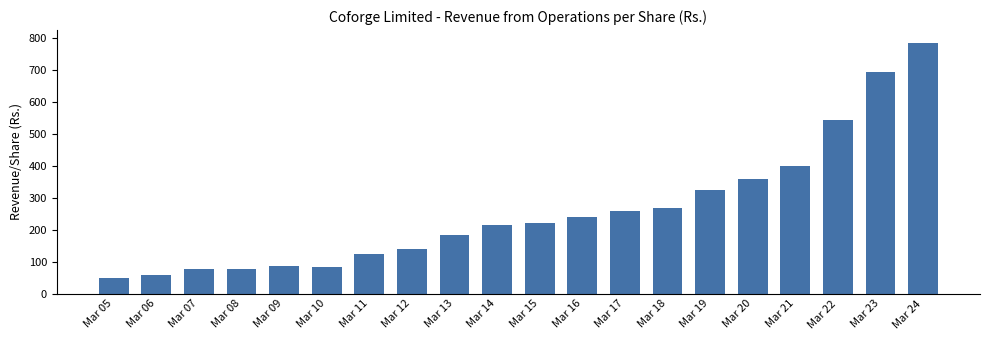

What is the greatest value displayed?

784.6